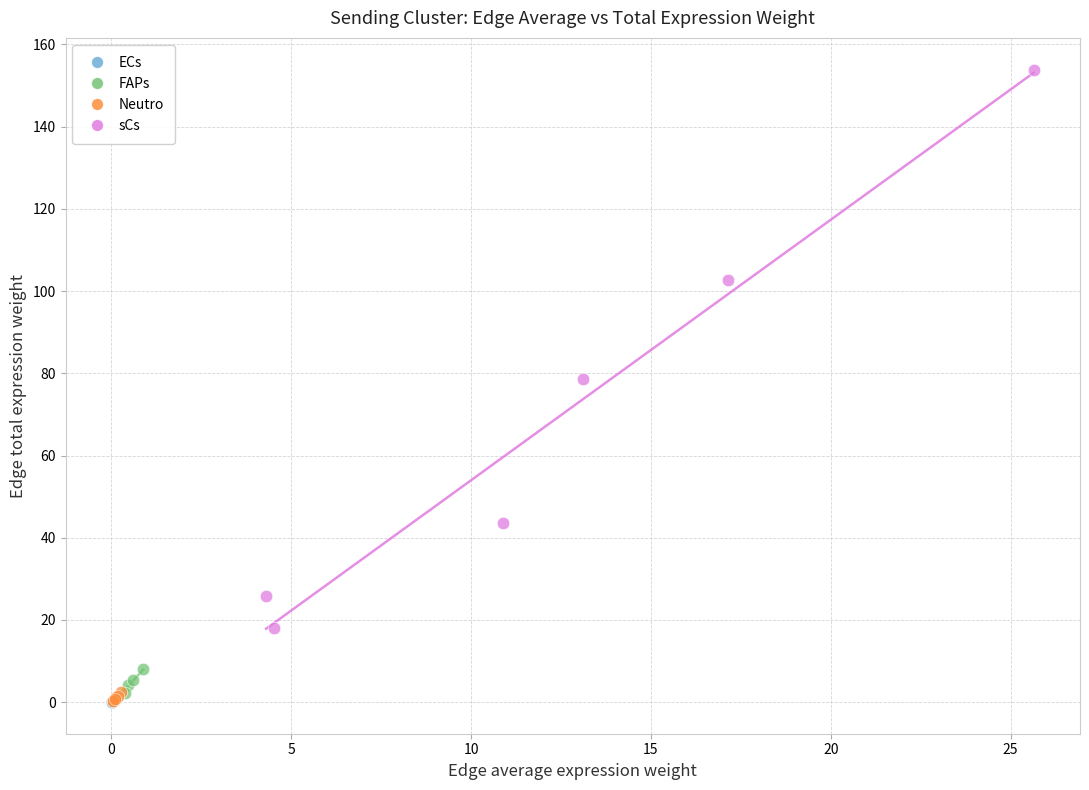

Which series has the widest spread of Y values?

sCs